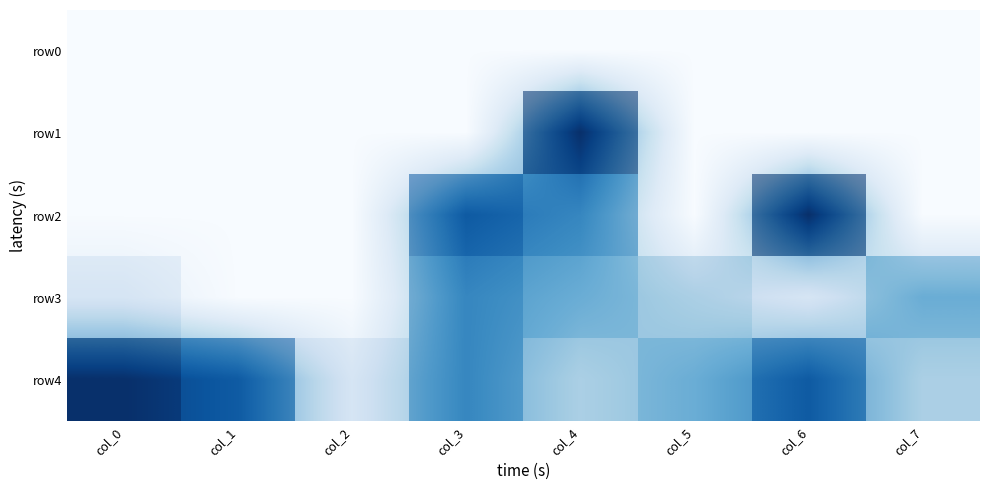

What is the total value across all series at col_0?

7